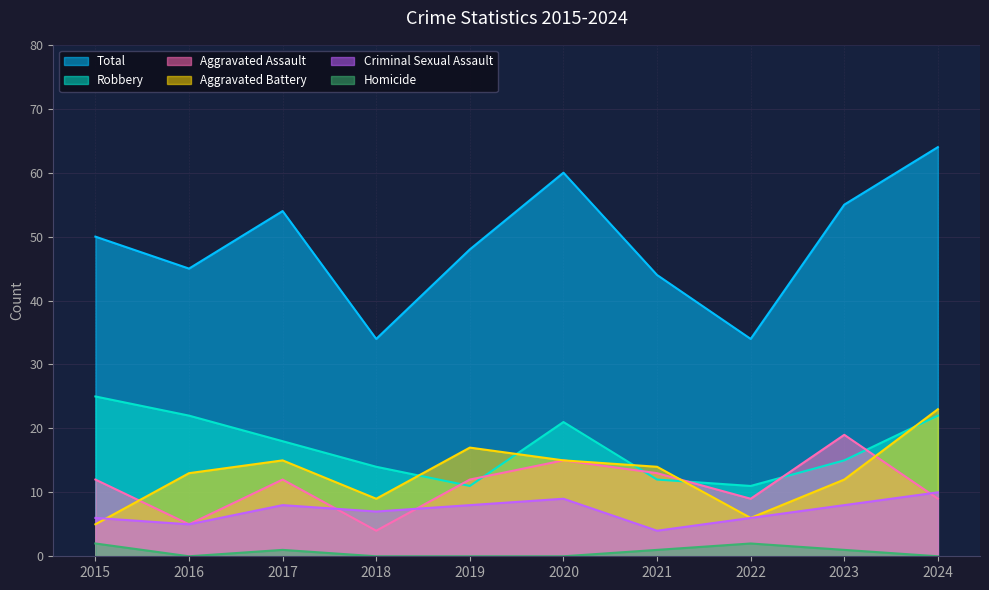

What are all the series names shown in the legend?

Total, Robbery, Aggravated Assault, Aggravated Battery, Criminal Sexual Assault, Homicide